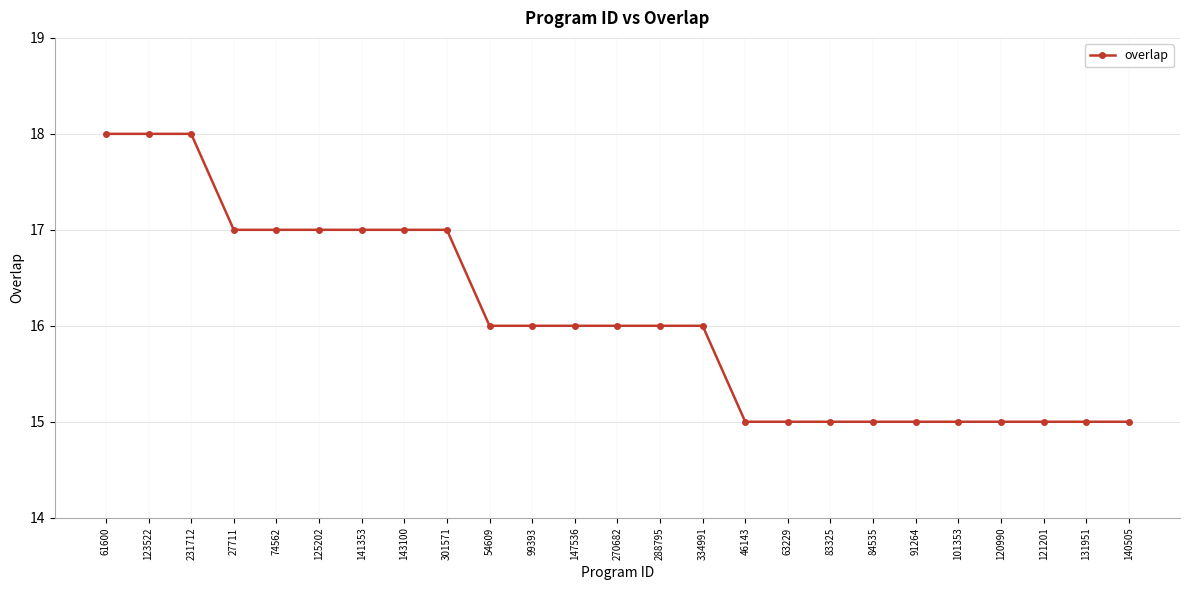

Approximately how many times larger is the value at 141353 compared to 334991?

1.1